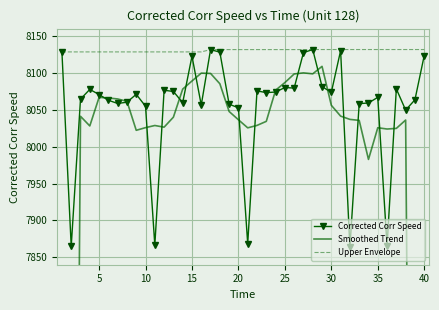

The value of Upper Envelope at 25 is 10947.1. True or false?

False